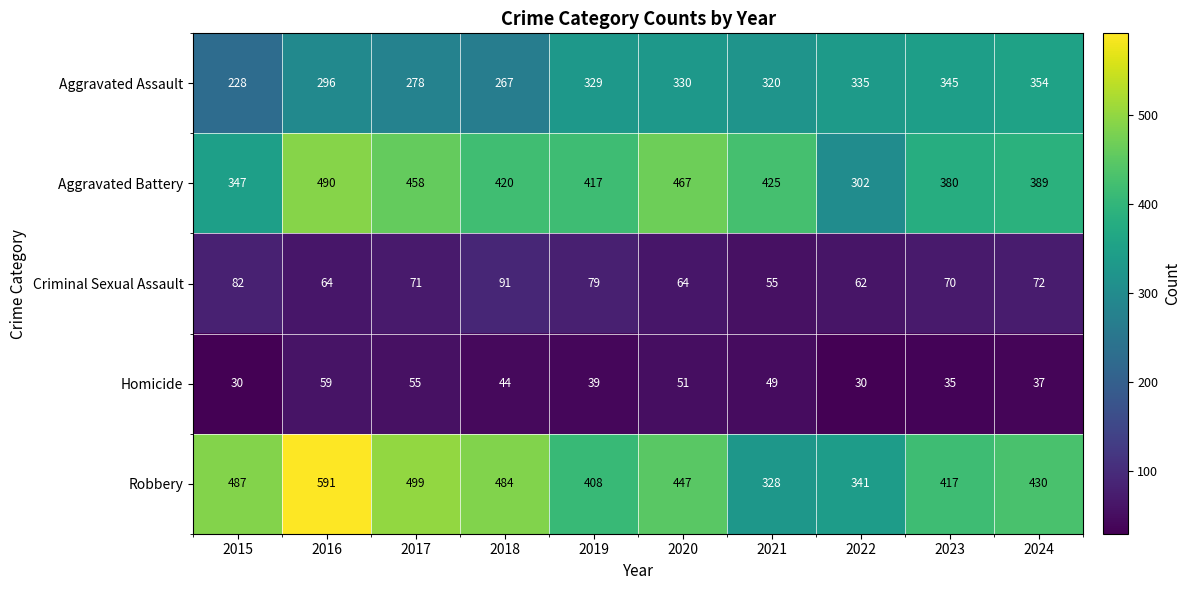

Rank the series by their maximum value, from highest to lowest.

Robbery, Aggravated Battery, Aggravated Assault, Criminal Sexual Assault, Homicide